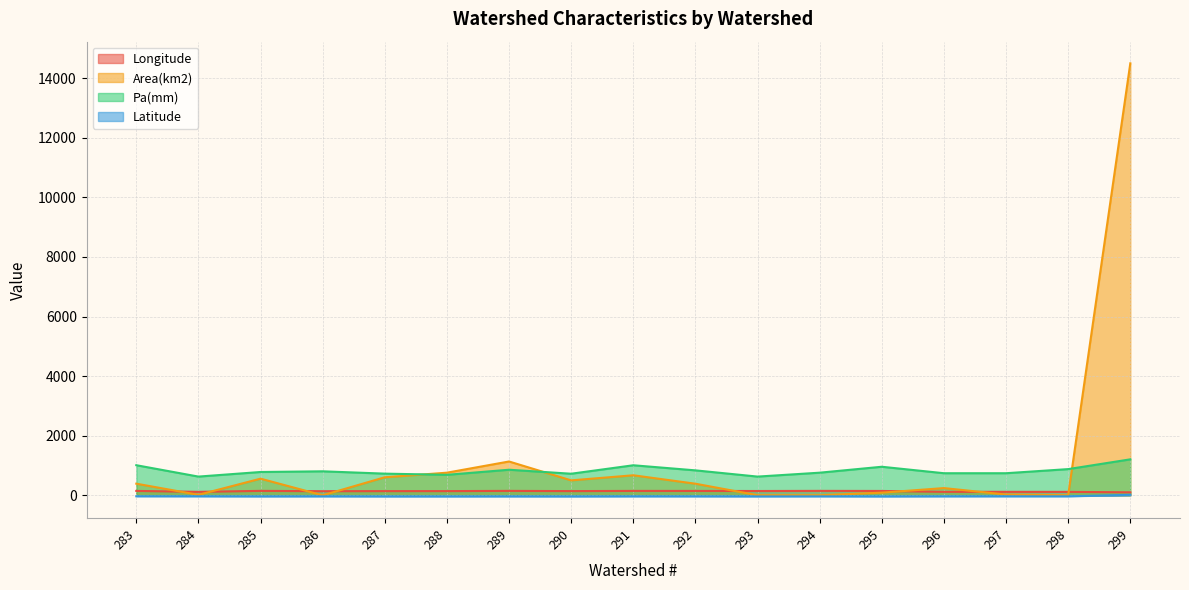

What is the value of the Latitude point at the 9th from the left?

-35.2